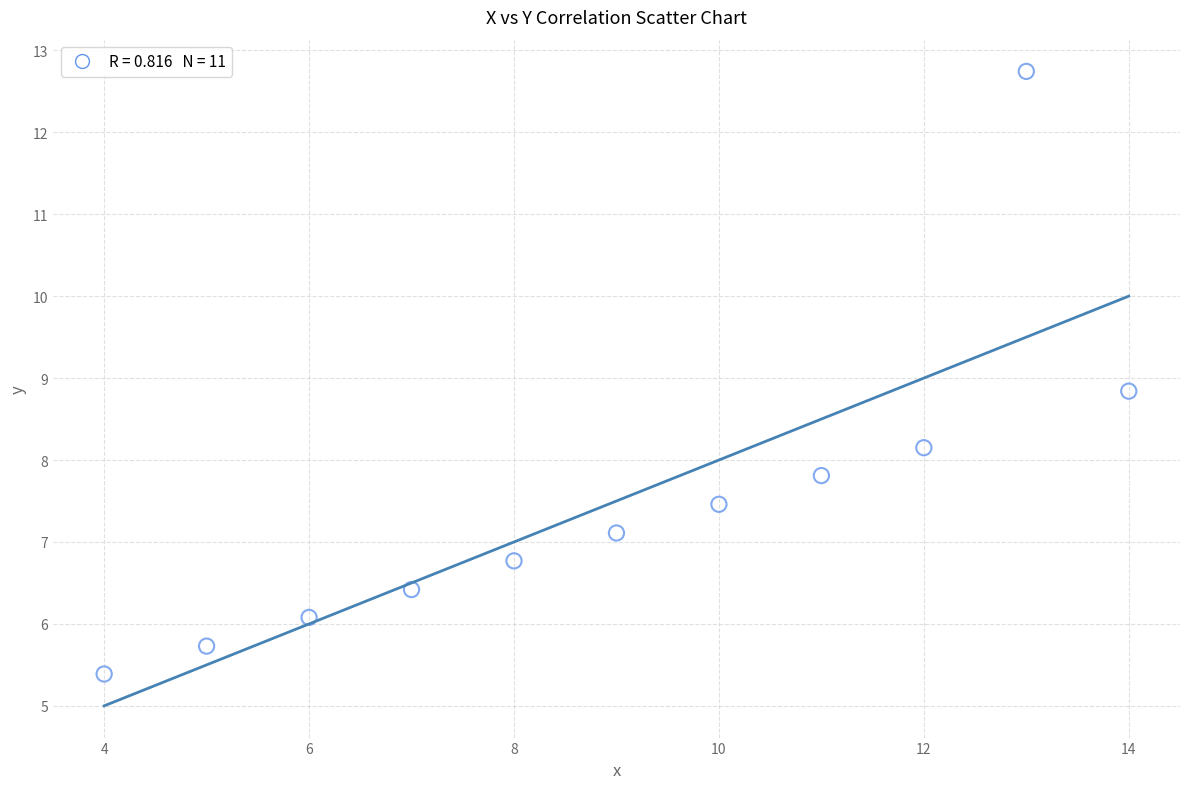

What Y value in the scatter plot is closest to 9?

8.8